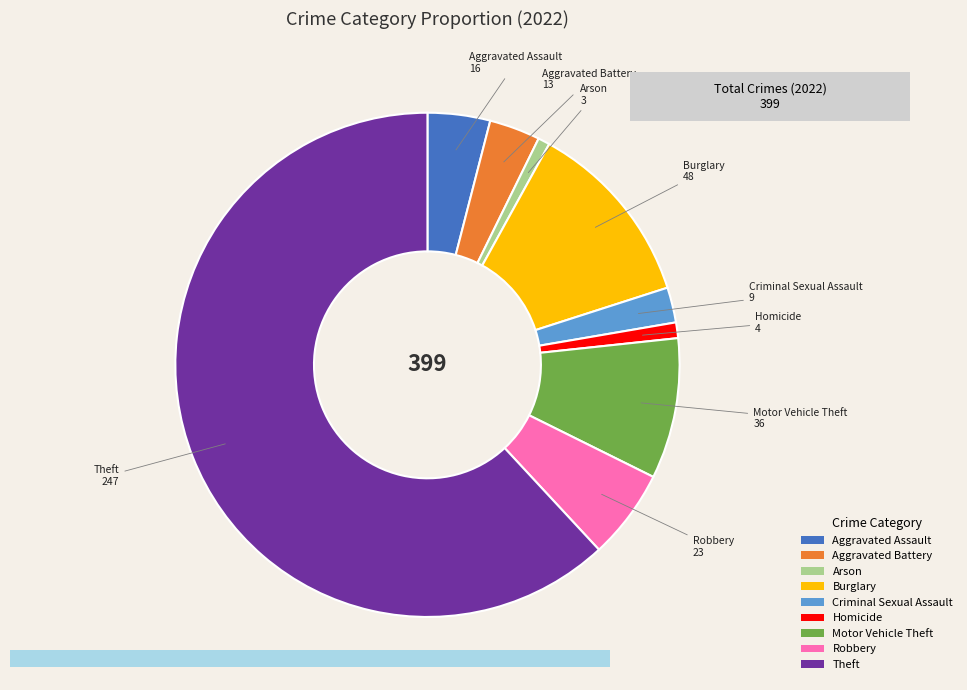

Which slice is the largest?

Theft